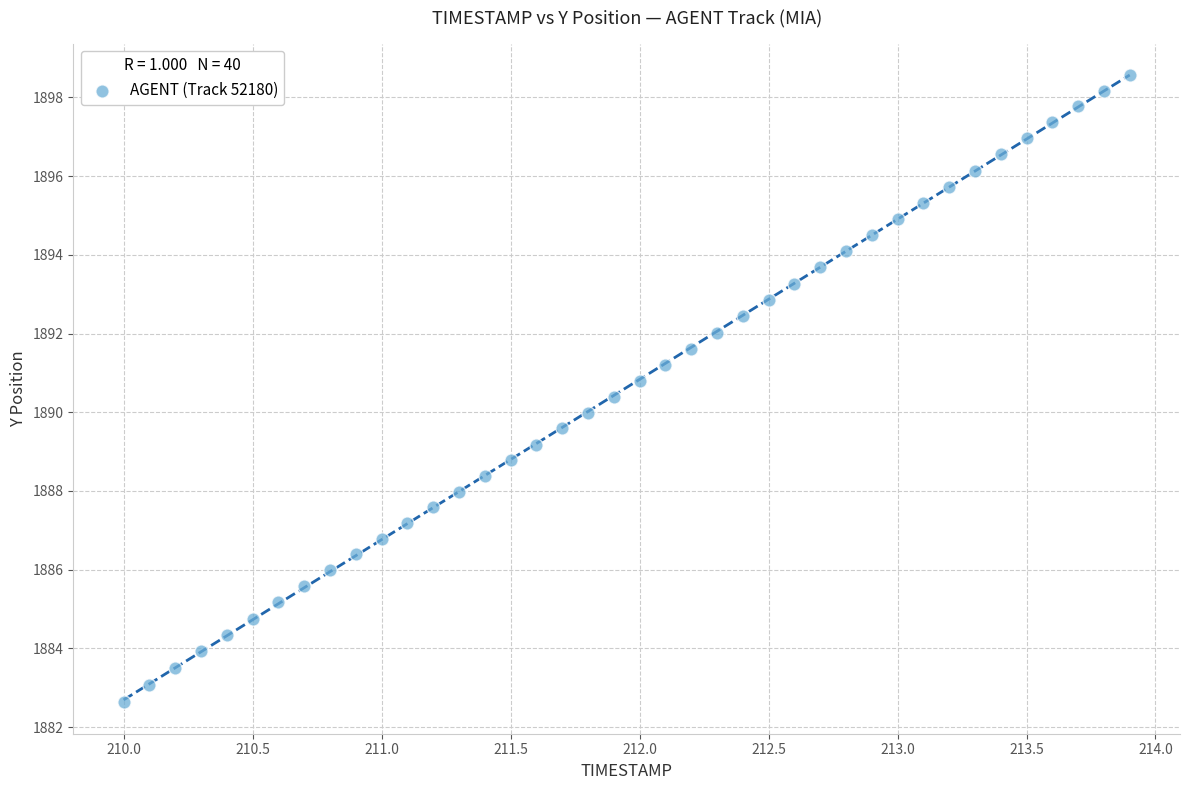

What is the range of X values (max minus min)?

3.9